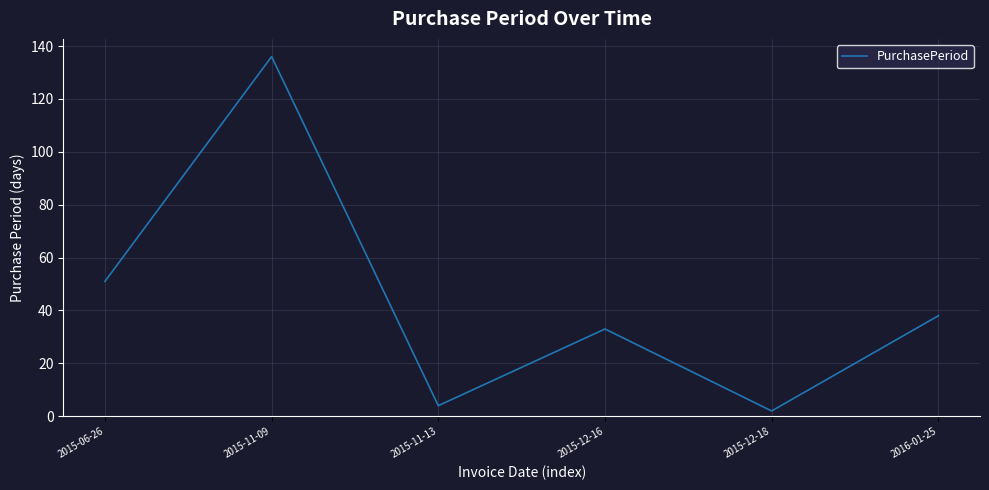

What position from the left is 2016-01-25?

6